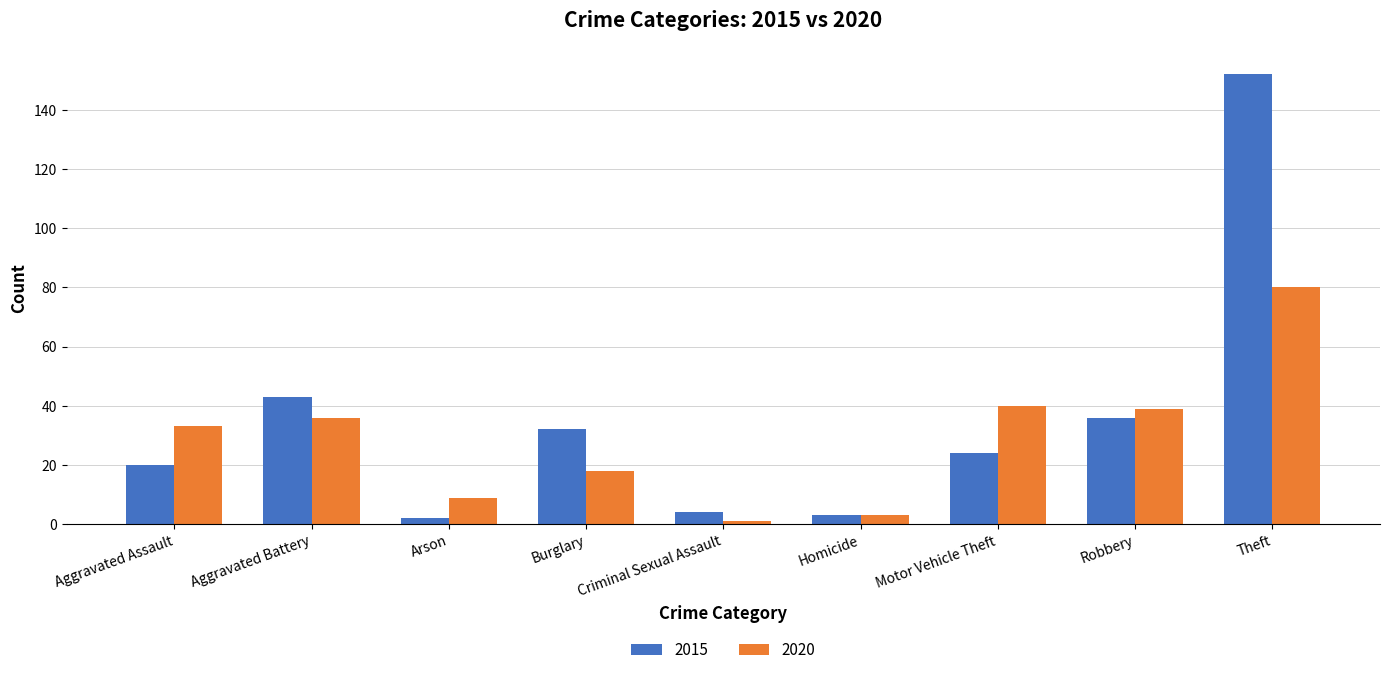

Is the value of 2020 at Criminal Sexual Assault greater than the value of 2015 at Aggravated Assault?

No